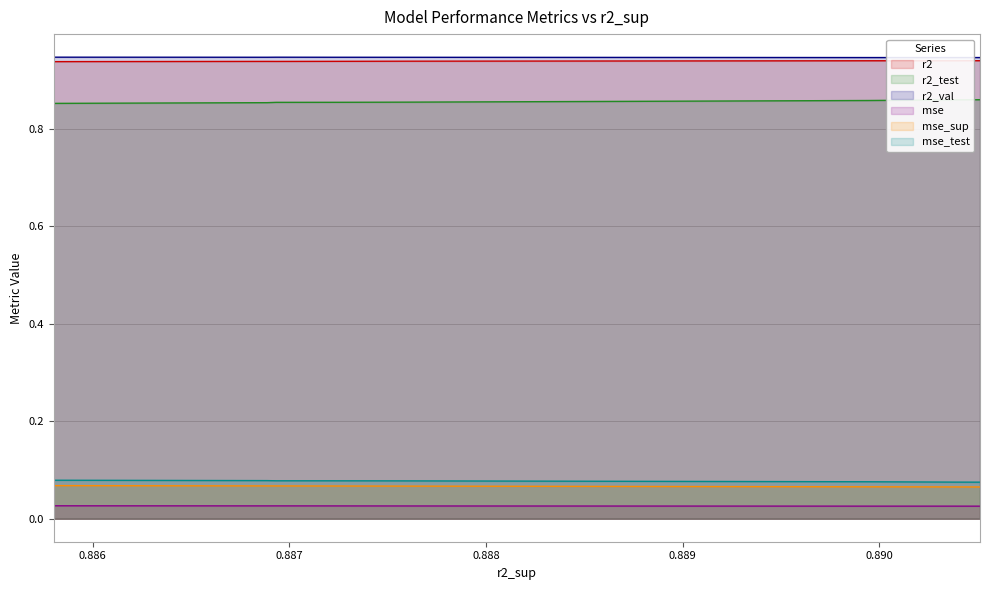

Reading left to right, what are all the values shown in this chart?

r2: 0.9	0.9	0.9	0.9	0.9	0.9	0.9	0.9	0.9	0.9
r2_test: 0.9	0.9	0.9	0.9	0.9	0.9	0.9	0.9	0.9	0.9
r2_val: 0.9	0.9	0.9	0.9	0.9	0.9	0.9	0.9	0.9	0.9
mse: 0.0	0.0	0.0	0.0	0.0	0.0	0.0	0.0	0.0	0.0
mse_sup: 0.1	0.1	0.1	0.1	0.1	0.1	0.1	0.1	0.1	0.1
mse_test: 0.1	0.1	0.1	0.1	0.1	0.1	0.1	0.1	0.1	0.1